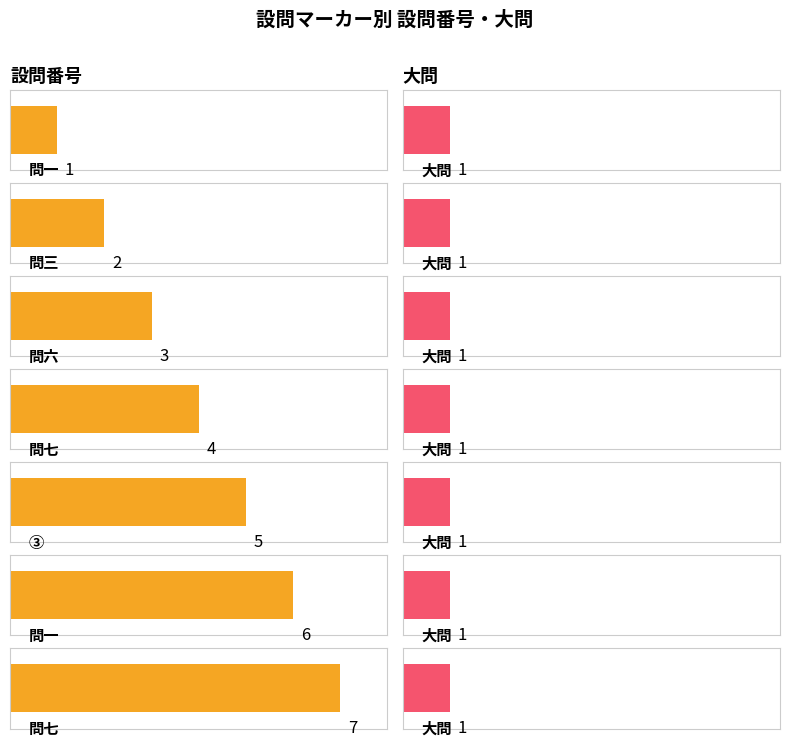

What is the minimum value for 大問?

1